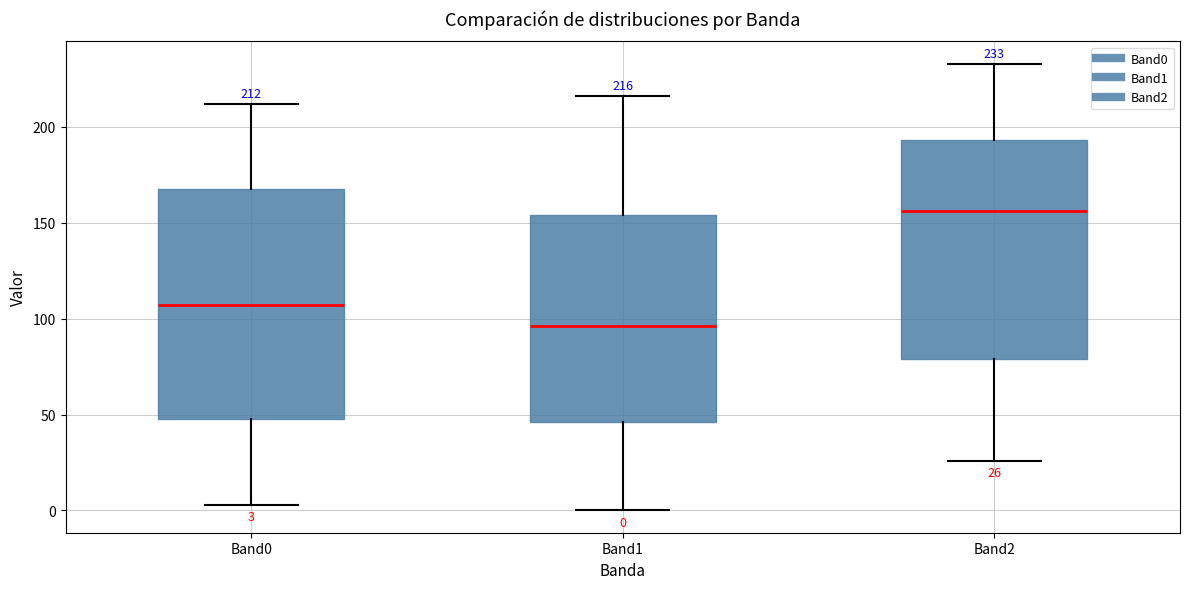

Which box has the lowest median line?

Band1